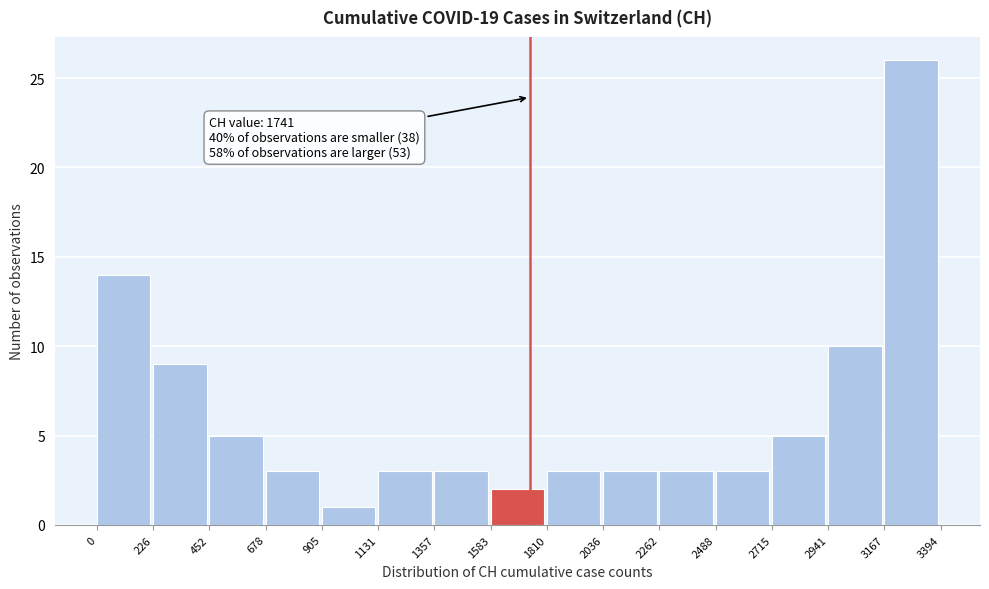

Which range on the x-axis has the tallest bar?

3167 to 3394